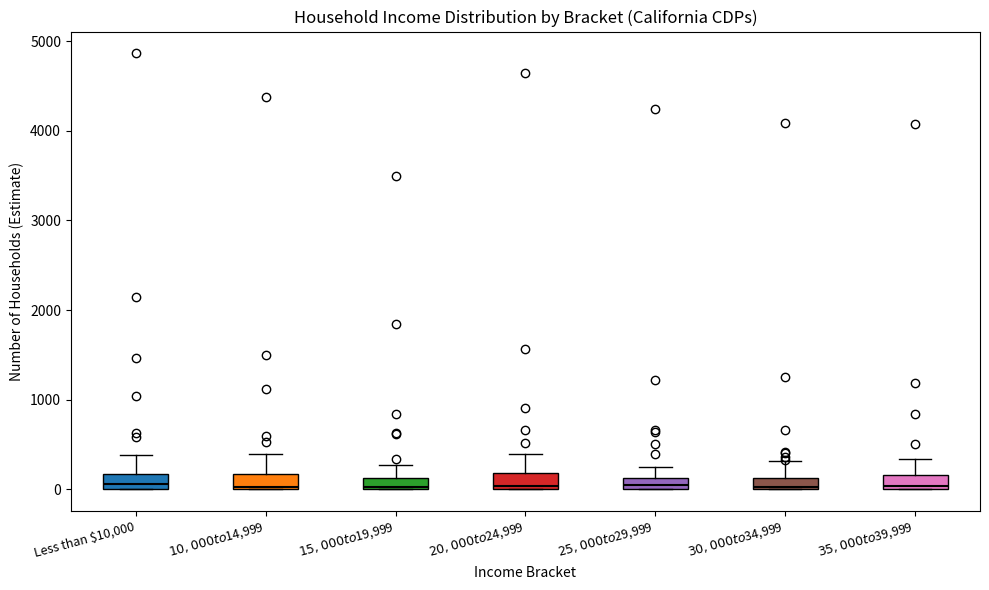

Where is the upper edge of the box for $20,000 to $24,999 on the y-axis? The values are not printed on the chart, so give them approximately, as read against the axis.

200